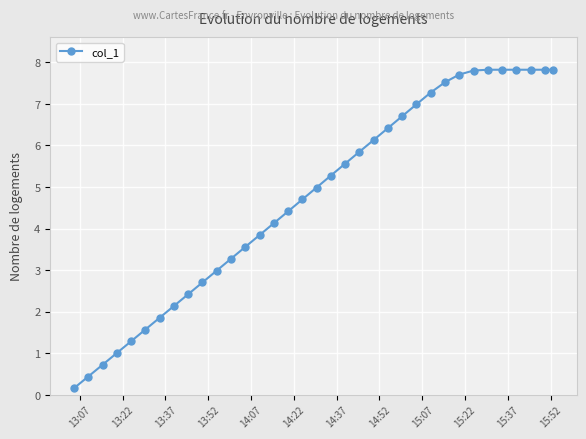

What is the minimum value shown in the chart?

0.2